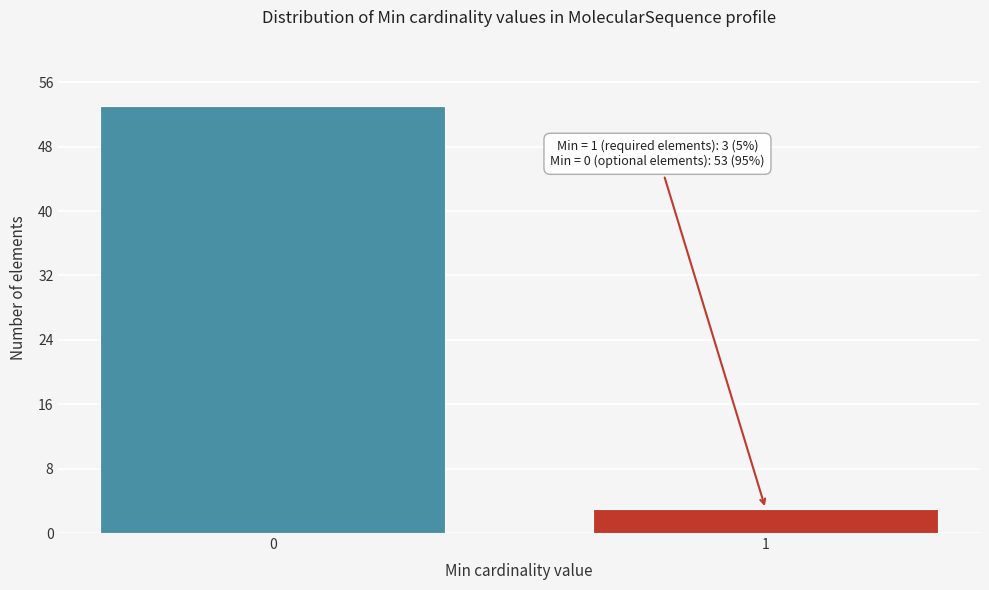

Reading right to left, extract all data points from this chart.

1=3	0=53